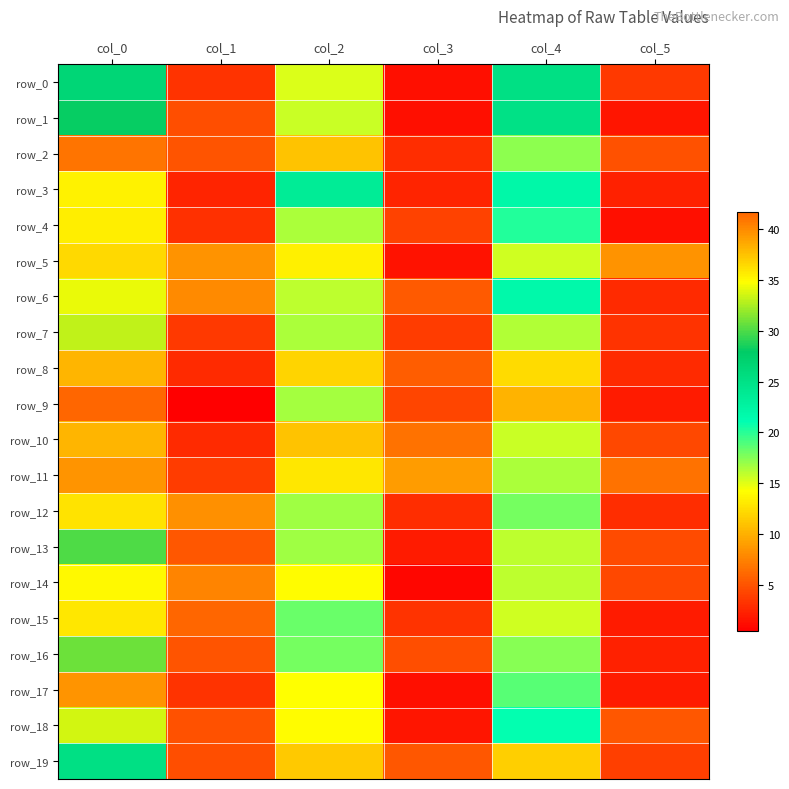

The value of row_2 at col_2 is 11.0. True or false?

True